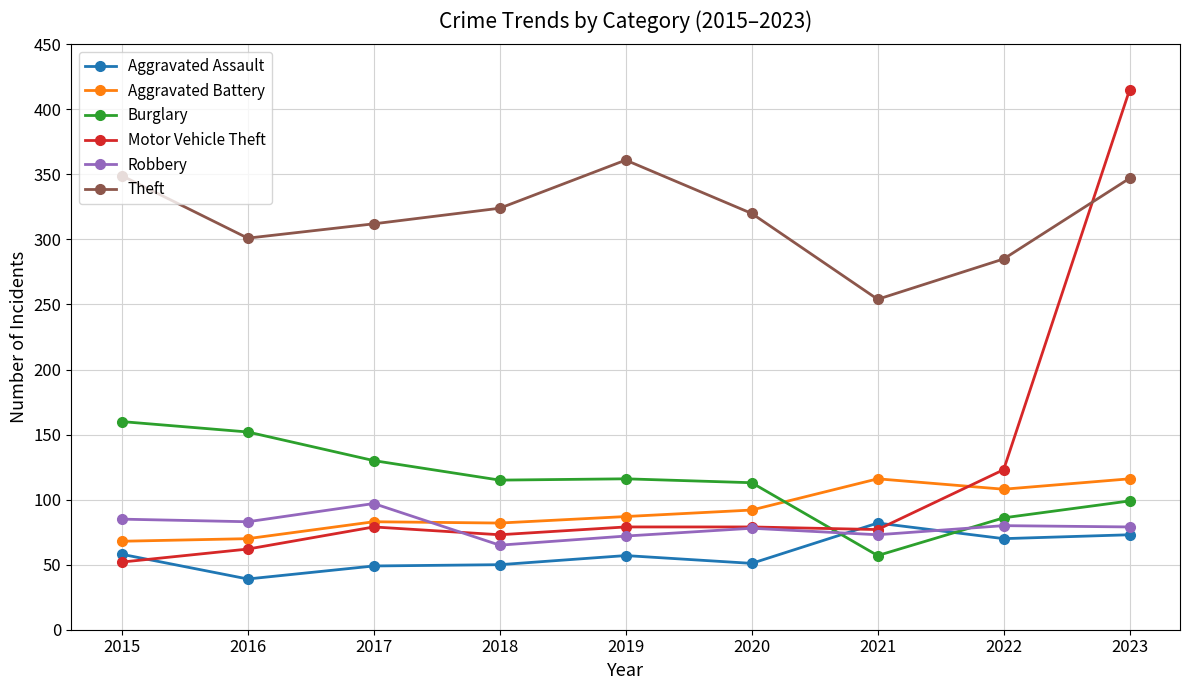

How many lines are shown in the chart?

6